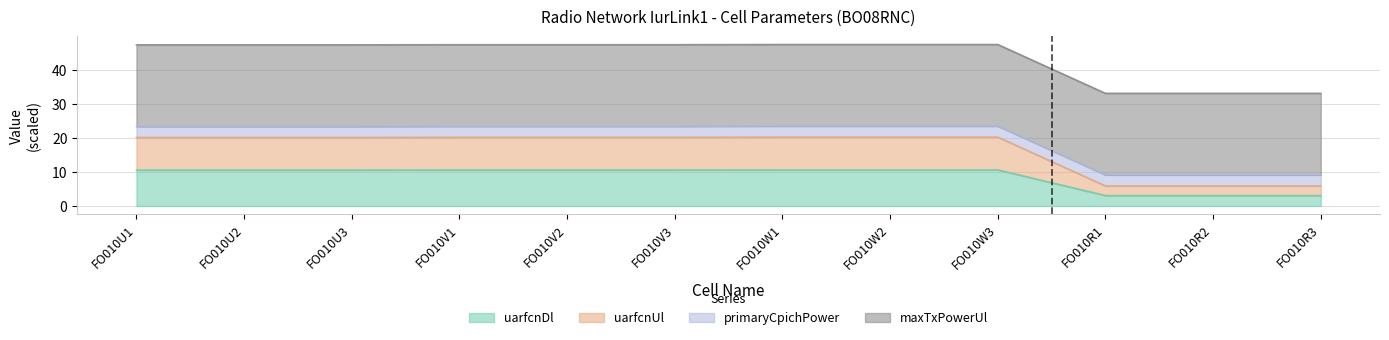

What position from the left is FO010W1?

7